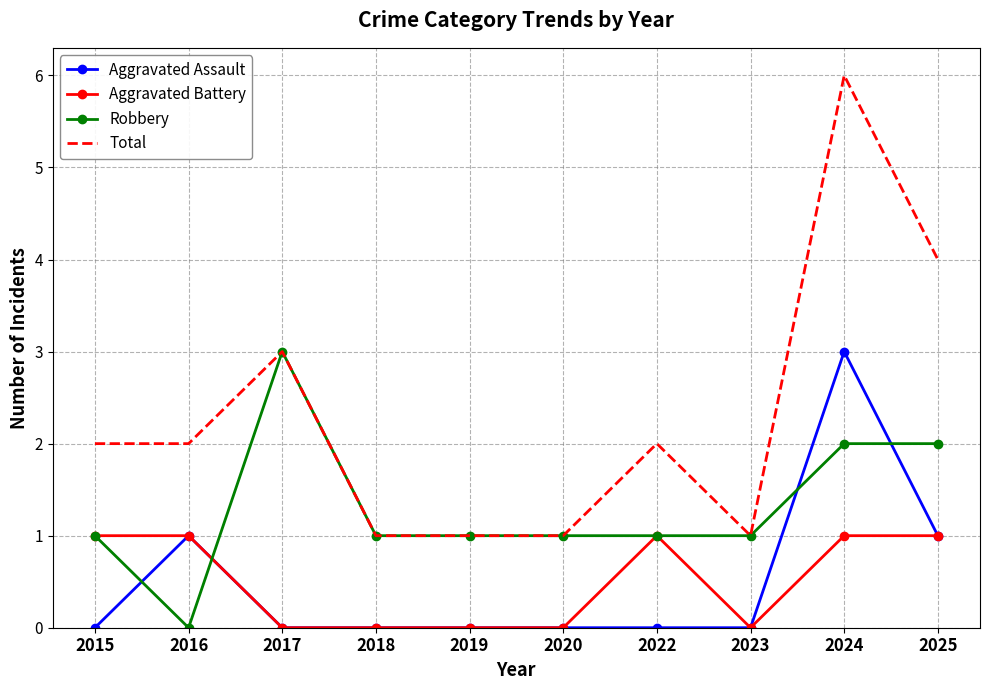

Is the value of Aggravated Assault at 2024 greater than the value of Robbery at 2016?

Yes